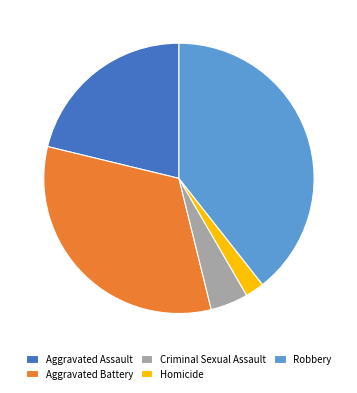

Rank the categories by value from highest to lowest.

Robbery, Aggravated Battery, Aggravated Assault, Criminal Sexual Assault, Homicide